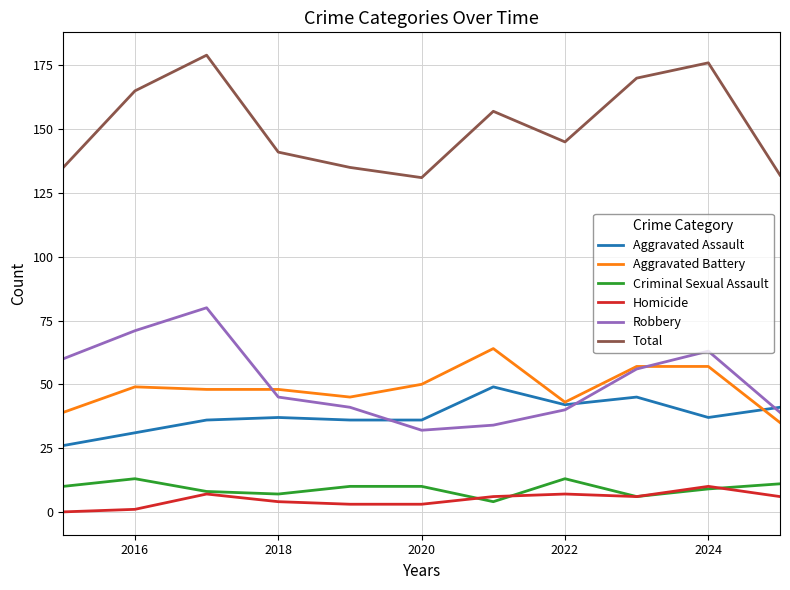

What is the minimum value for Robbery?

32